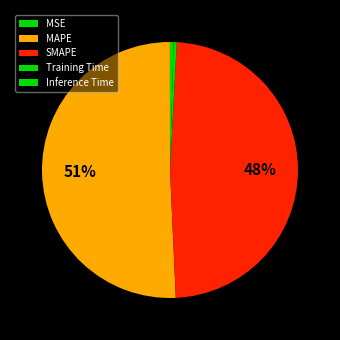

What percentage do MSE and Inference Time together represent?

0.5%